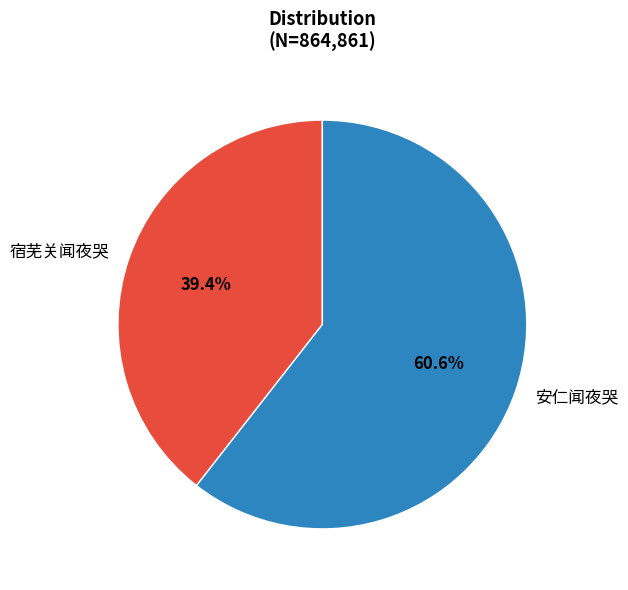

Is 宿芜关闻夜哭 the majority of the pie?

No